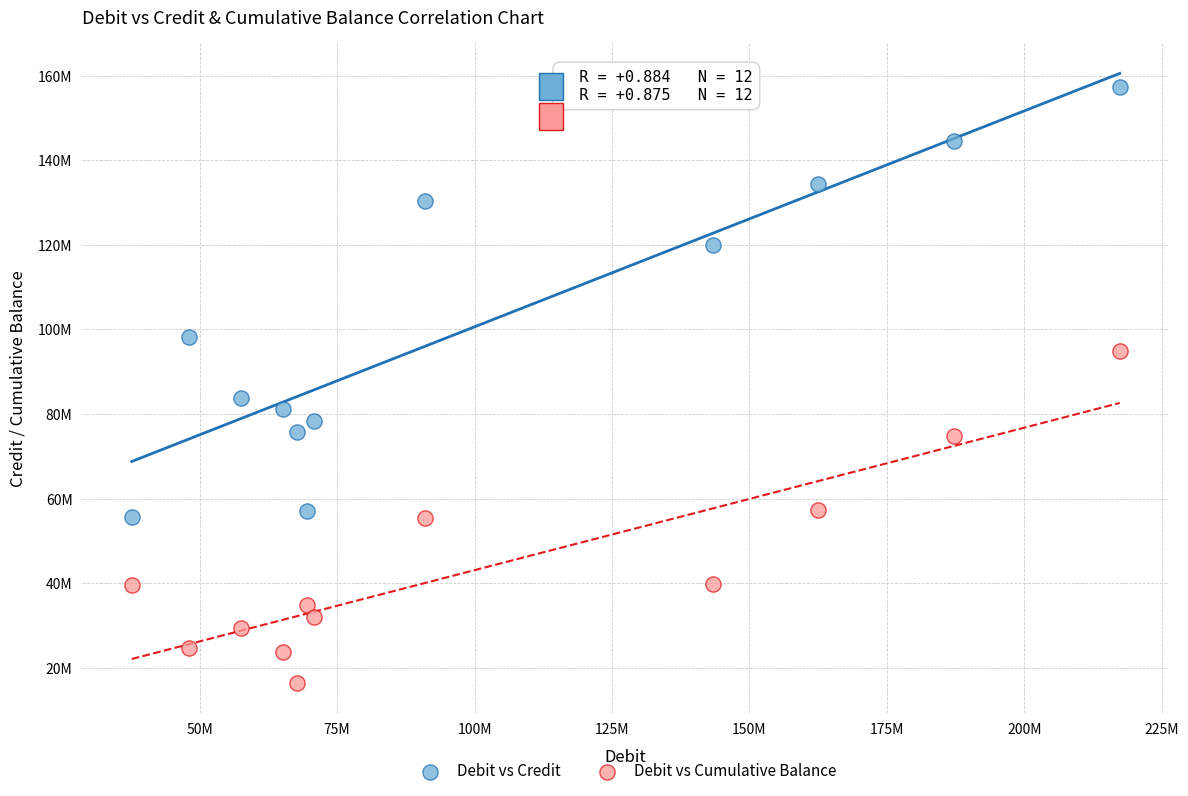

What are all the series names shown in the legend?

Debit vs Credit, Debit vs Cumulative Balance